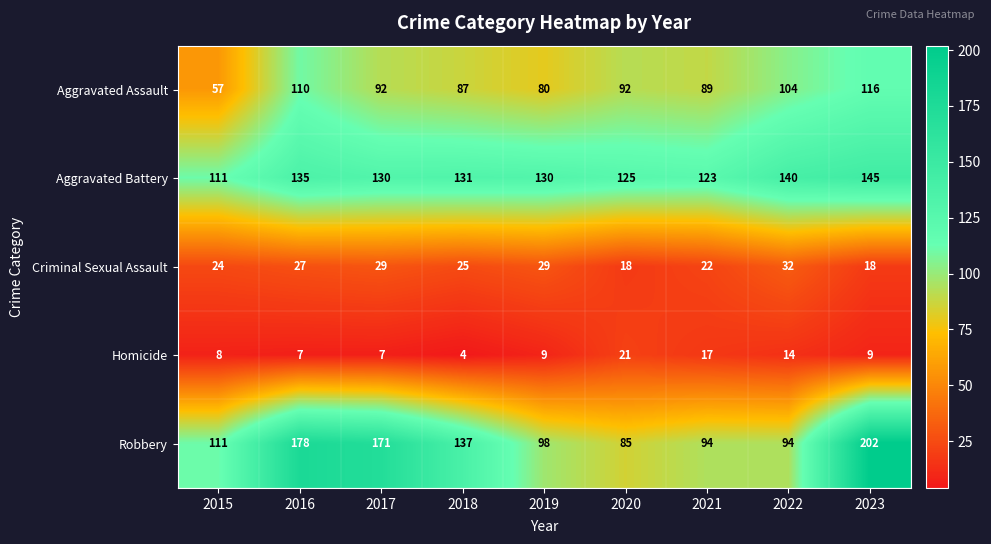

The value of Homicide at 2019 is 9. True or false?

True